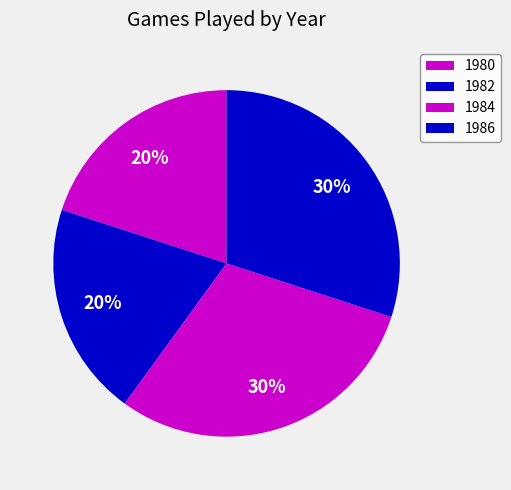

To the nearest percent, what is the combined percentage of 1980 and 1982?

40%